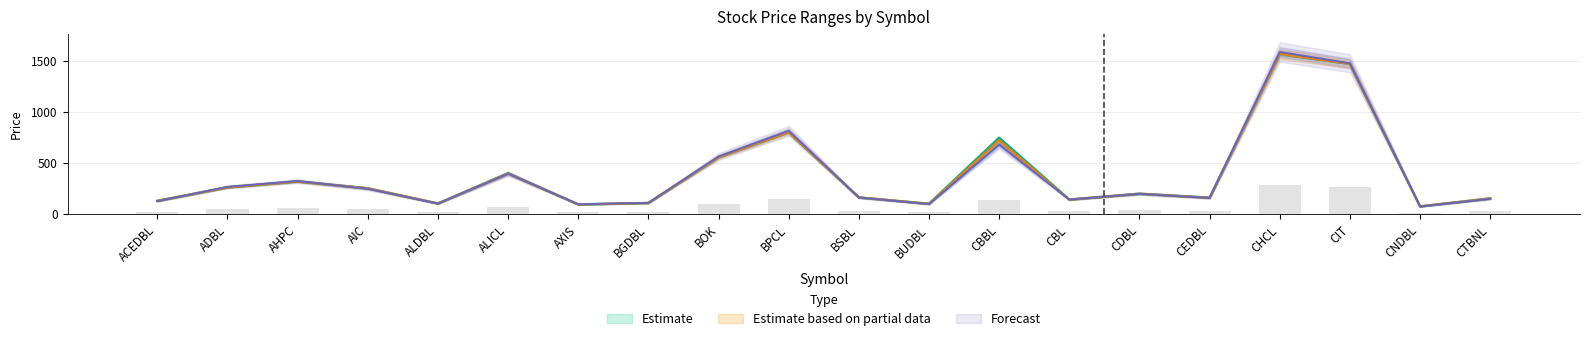

The value of Low at AIC is 370.5. True or false?

False